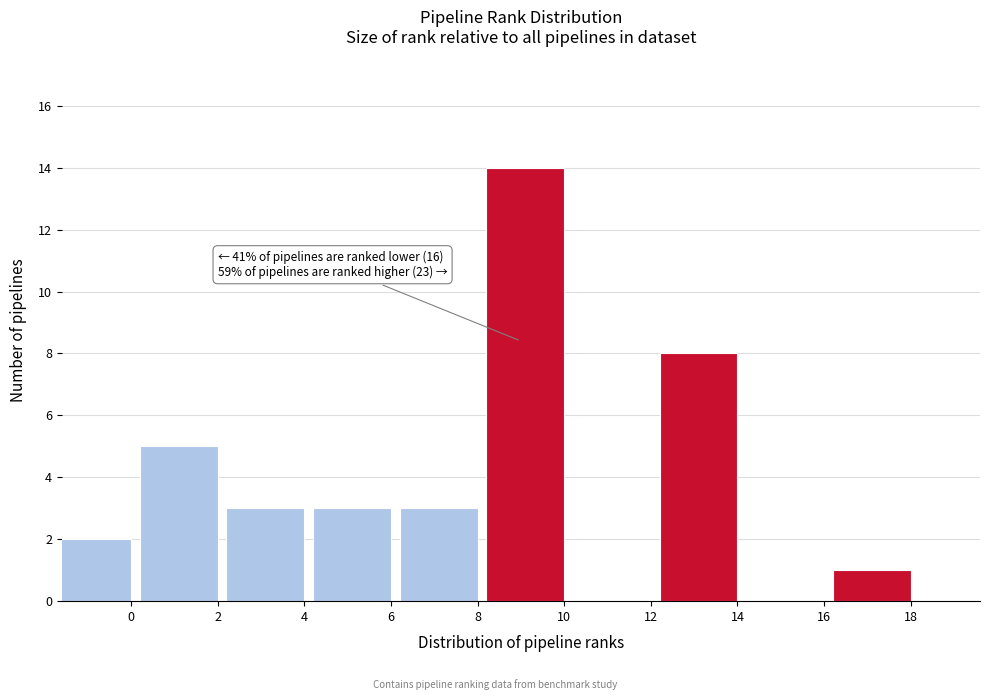

Reading right to left, what are all the values shown in this chart?

18=1	16=0	14=8	12=0	10=14	8=3	6=3	4=3	2=5	0=2